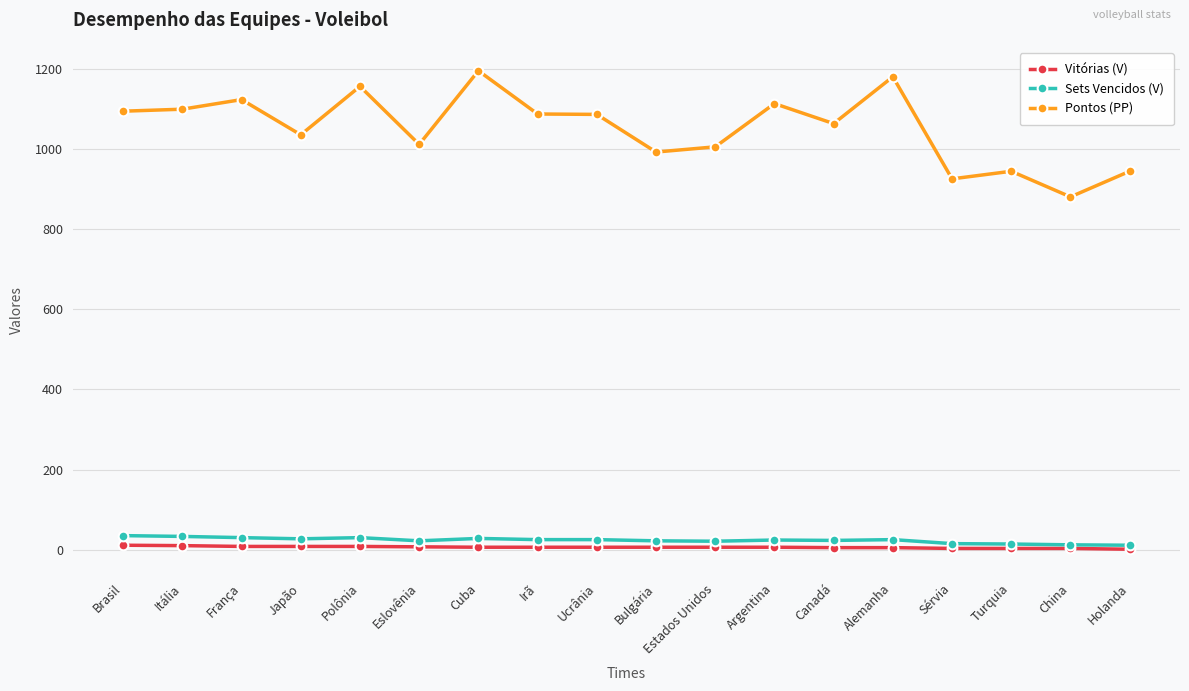

Which series changed the most between Itália and Canadá?

Pontos (PP)